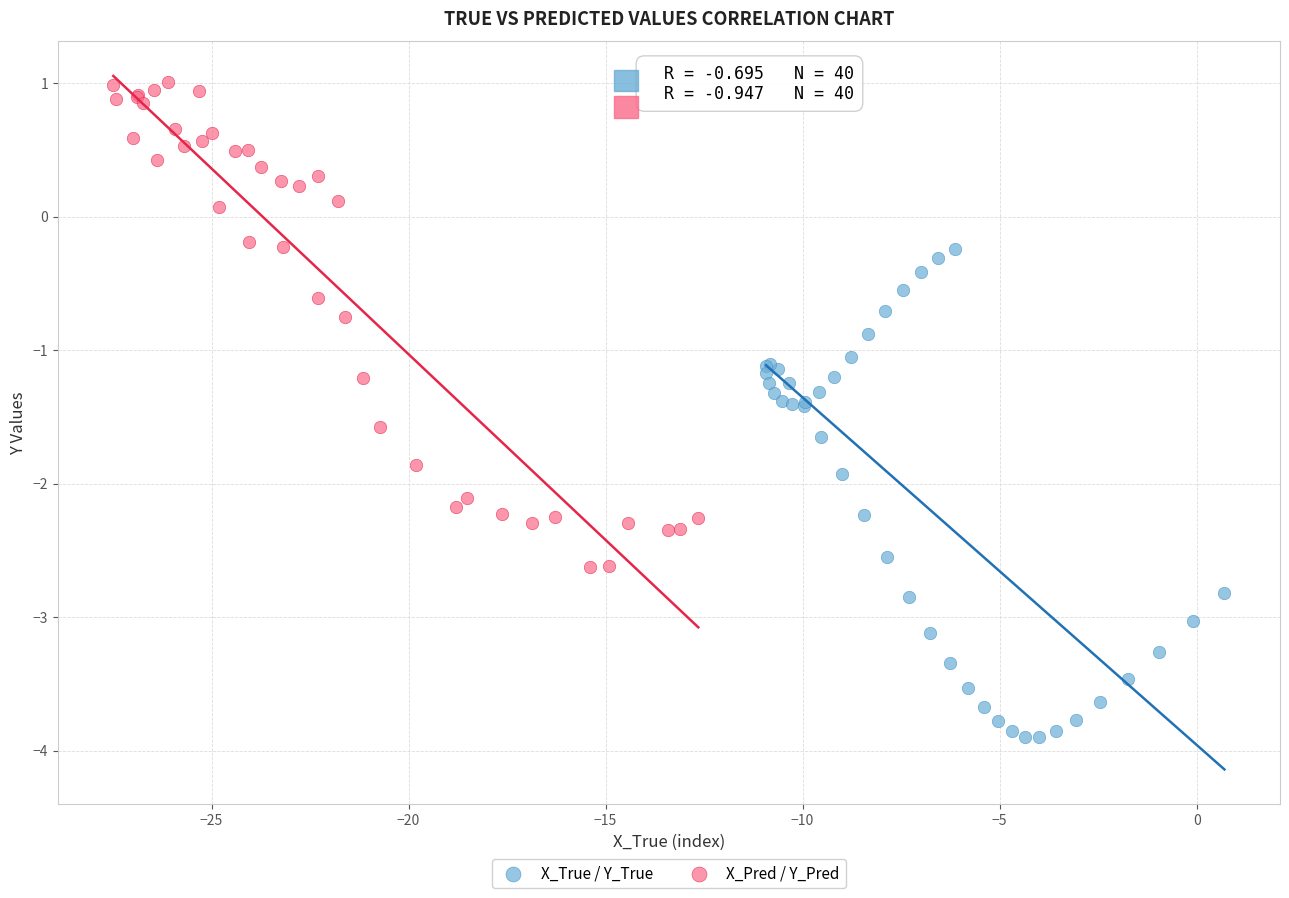

What are all the series names shown in the legend?

X_True / Y_True, X_Pred / Y_Pred